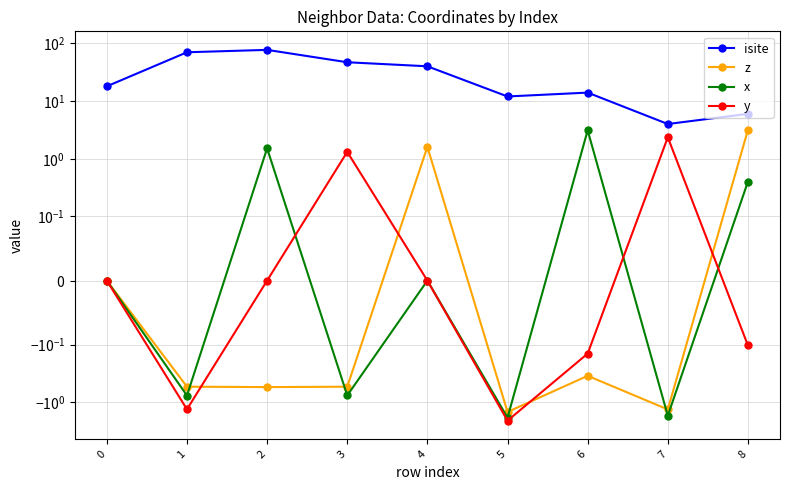

How many data points in x are above 0?

3